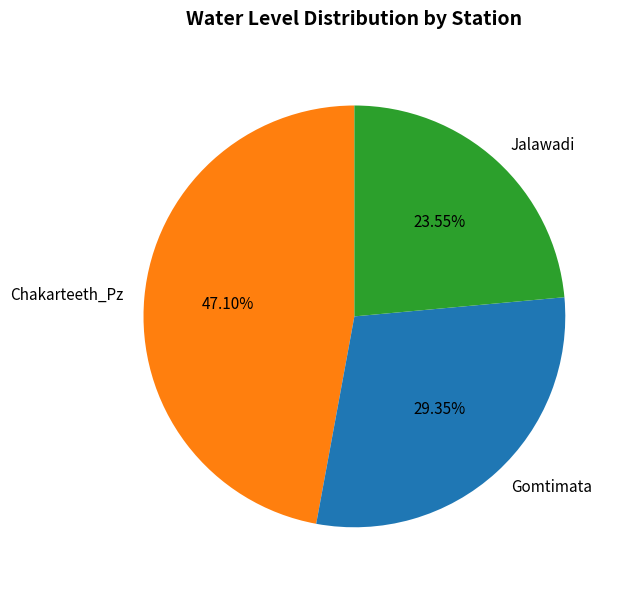

Which has a higher value, Gomtimata or Chakarteeth_Pz?

Chakarteeth_Pz